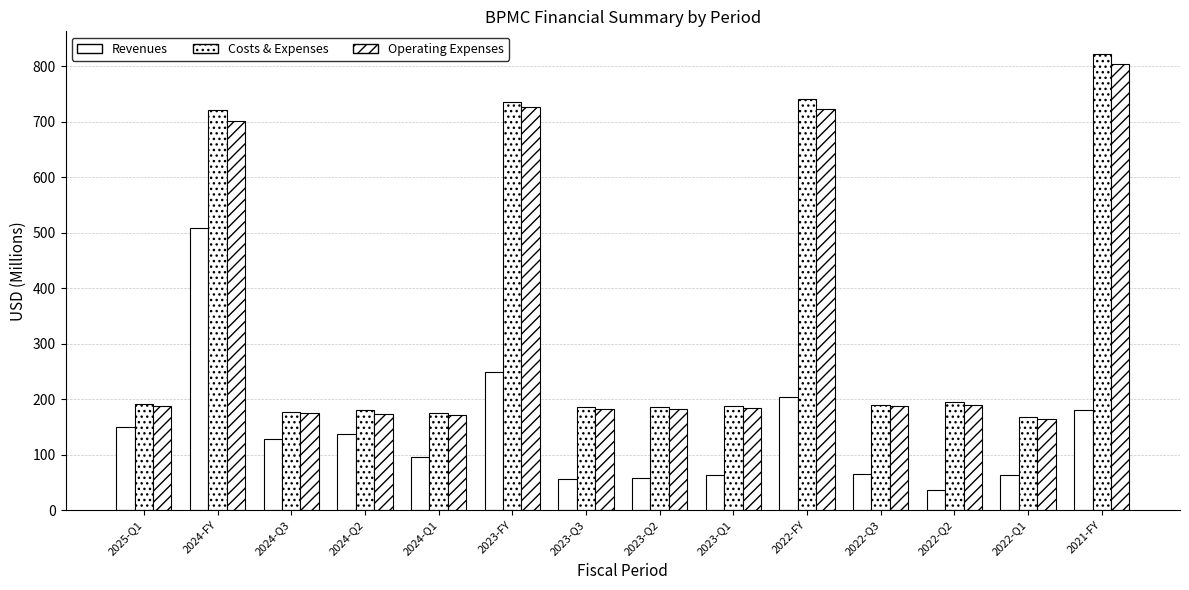

How many bars are there in total?

42